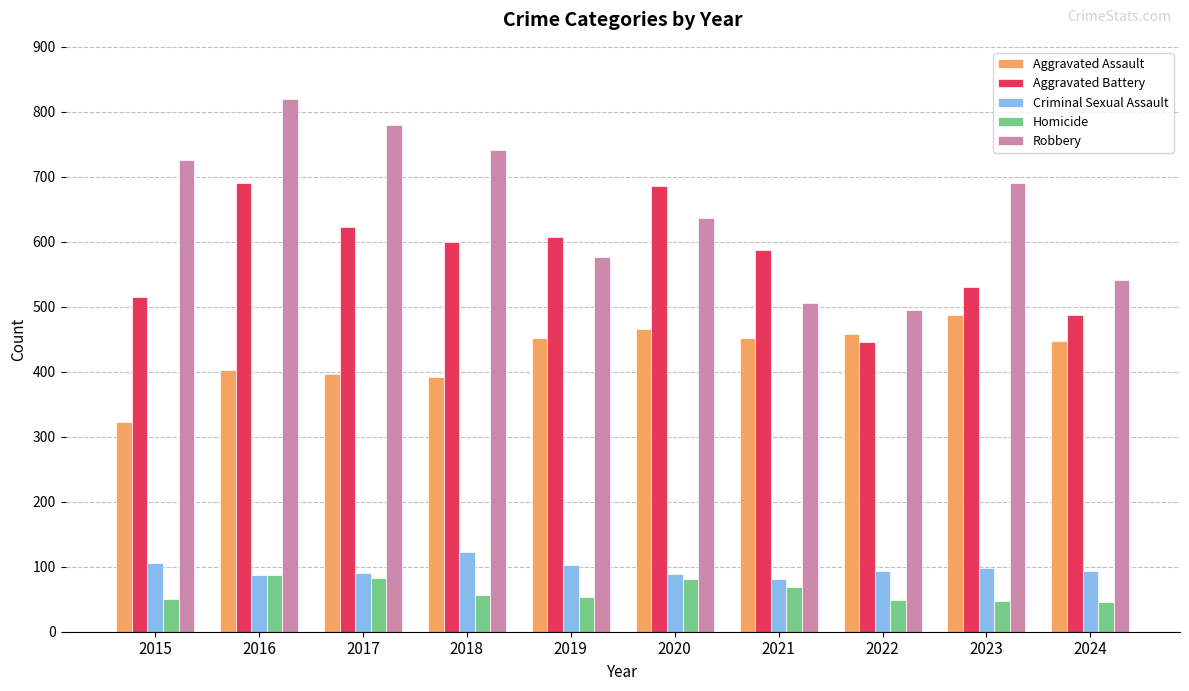

The Aggravated Battery series shows 691 at 2016. True or false?

True